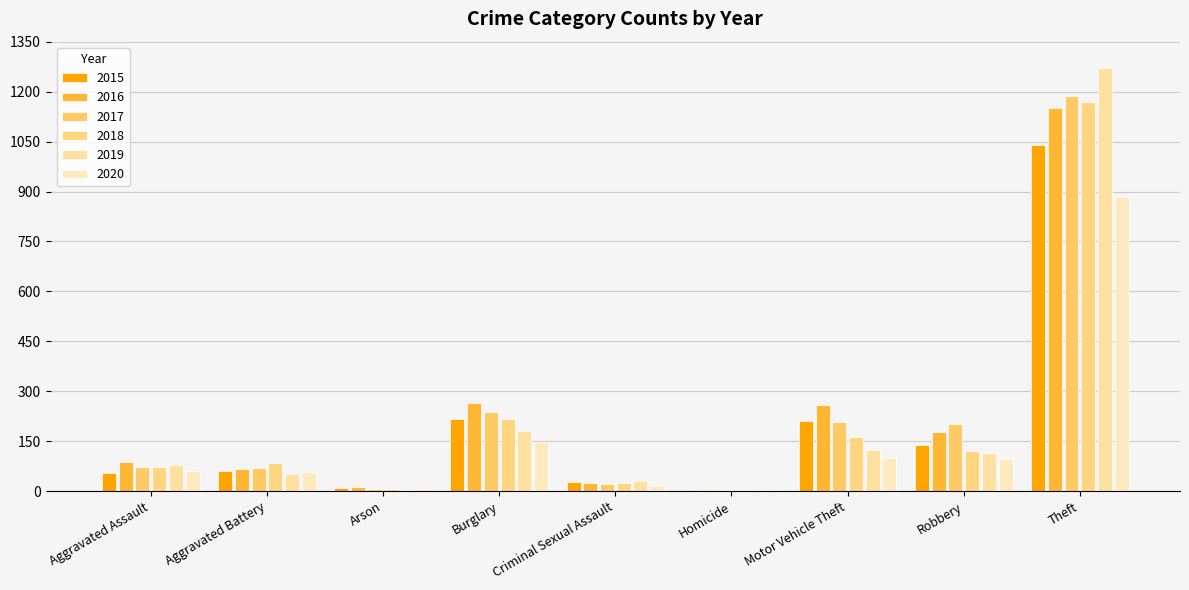

What are all the series names shown in the legend?

2015, 2016, 2017, 2018, 2019, 2020